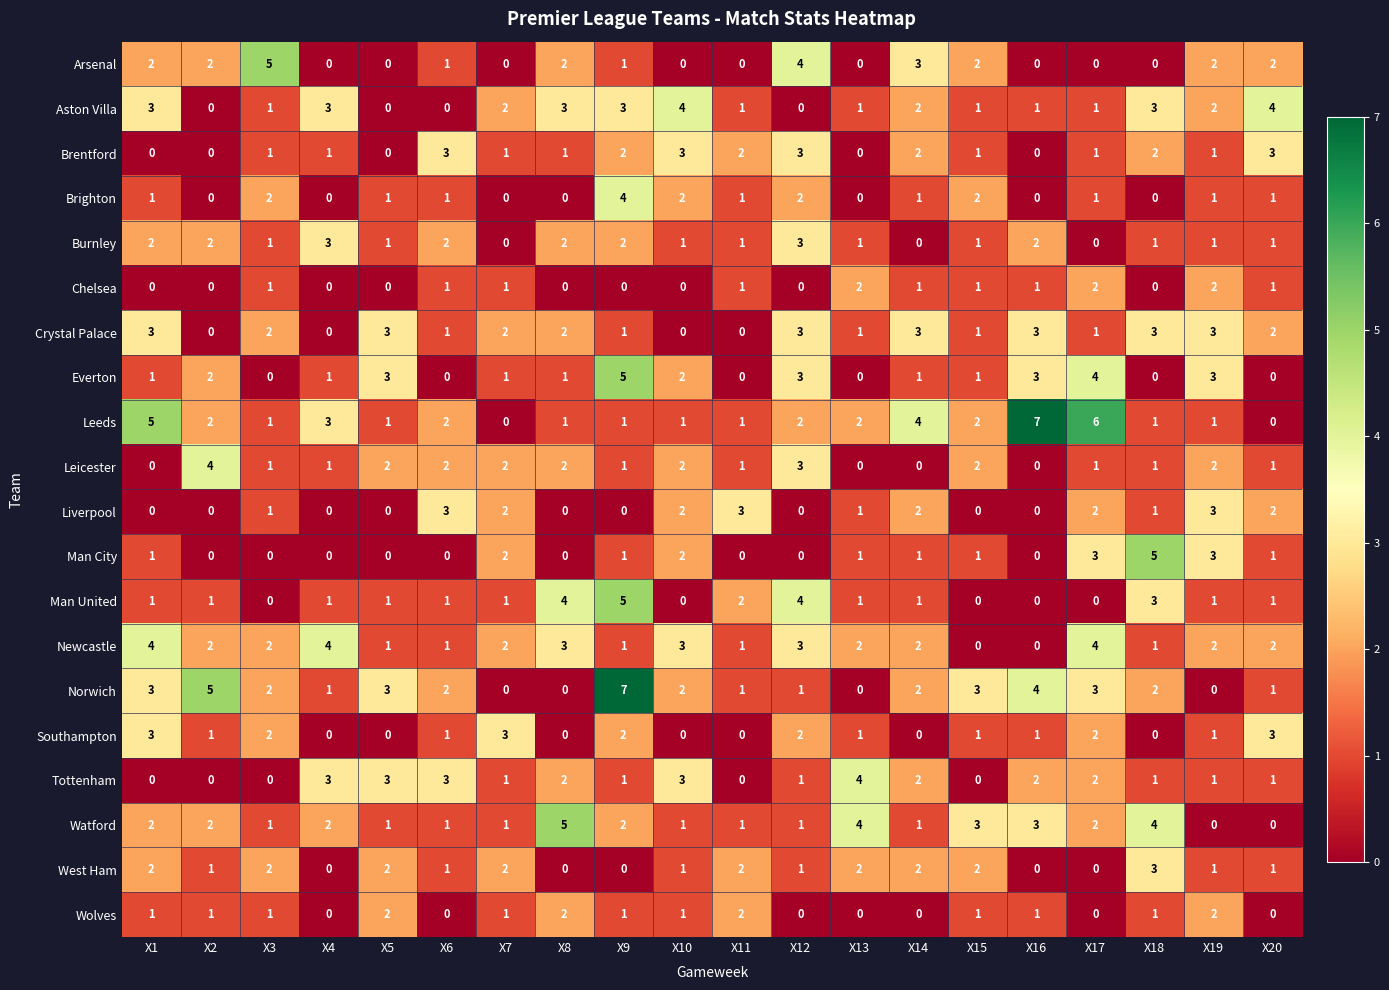

What is the difference between the second highest and minimum values in the Tottenham series?

3